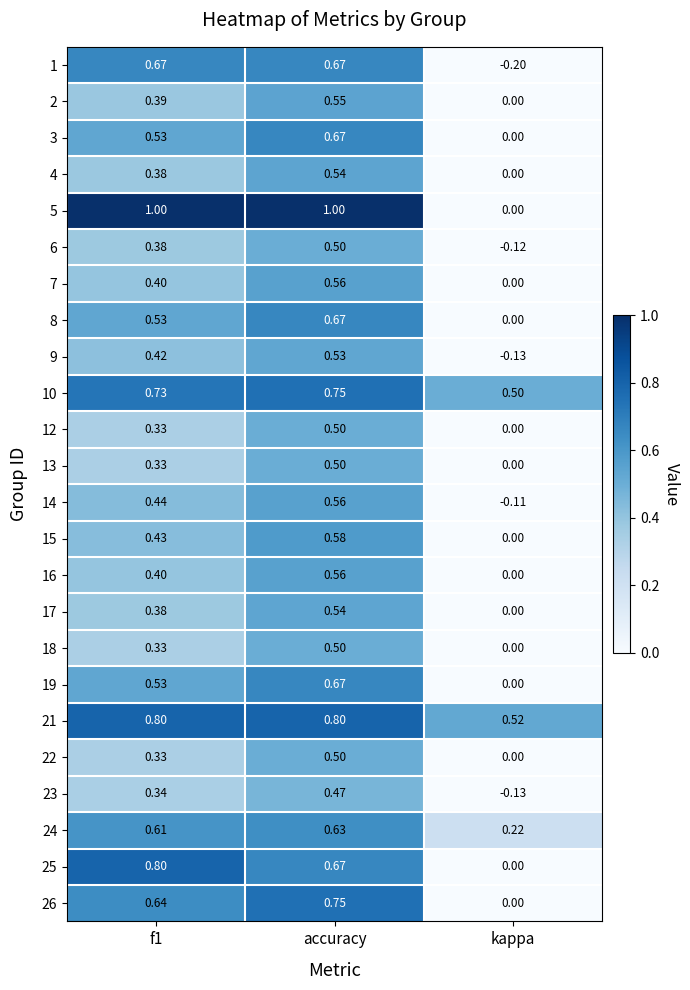

Which series has the largest total across all categories?

21